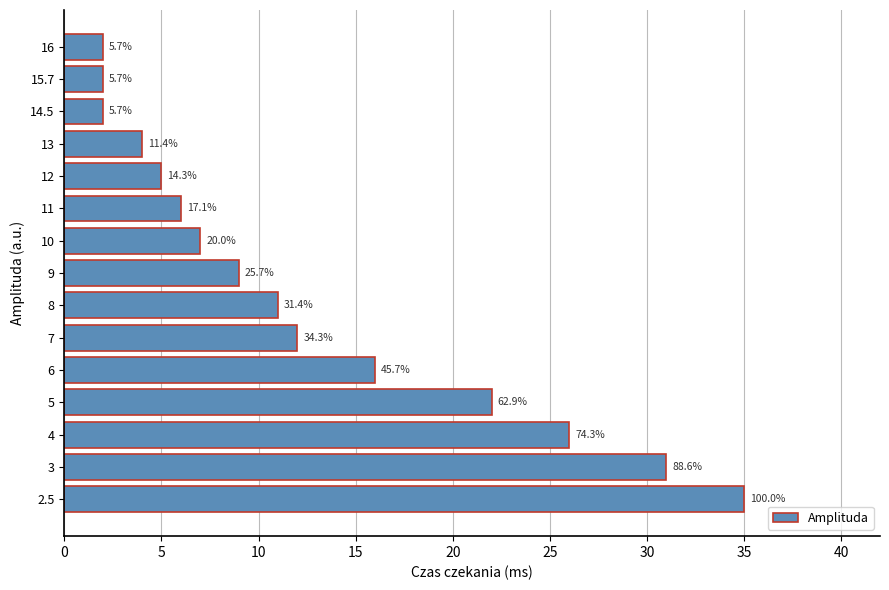

Are the bars horizontal?

Yes